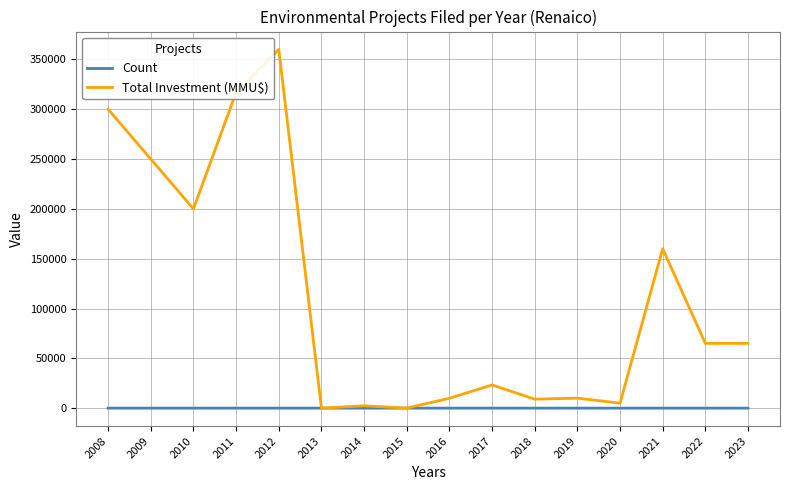

True or false: Total Investment (MMU$) has a value of 23273 at 2017.

True